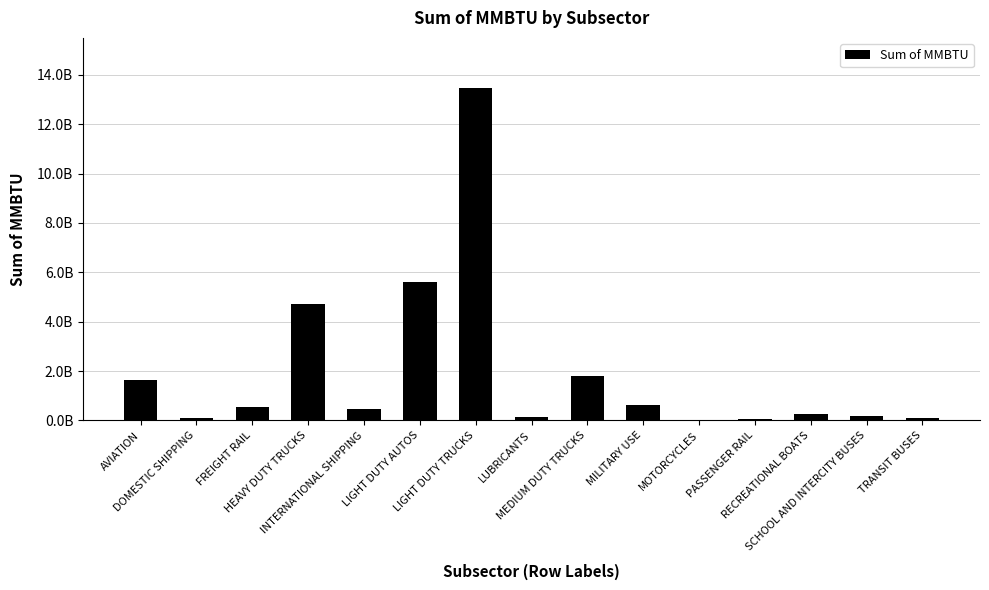

Which label corresponds to the smallest value in the chart?

MOTORCYCLES